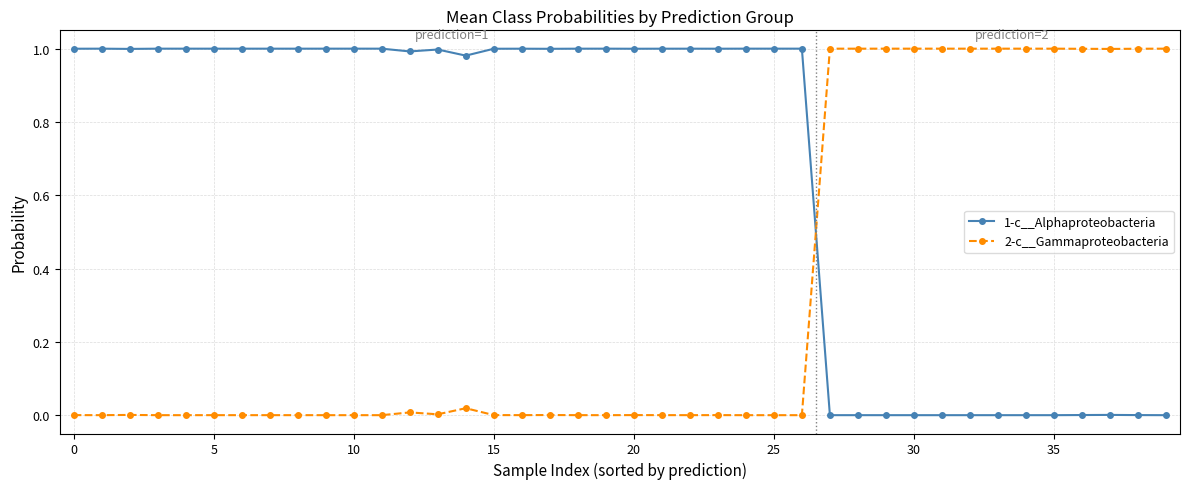

What is the sum of all 2-c__Gammaproteobacteria values?

13.0